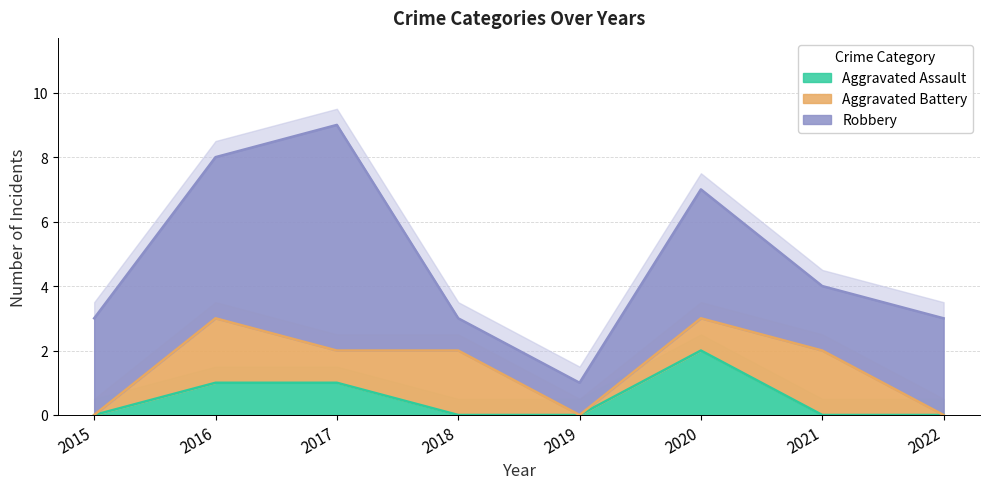

Which series has the largest range (max minus min)?

Robbery